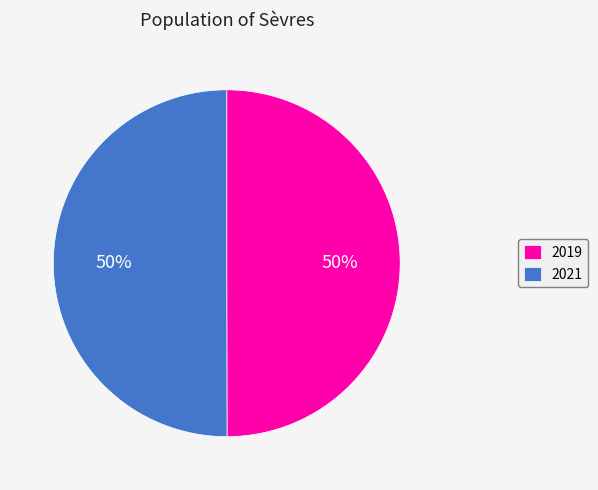

Combined, do 2019 and 2021 account for over 50%?

Yes